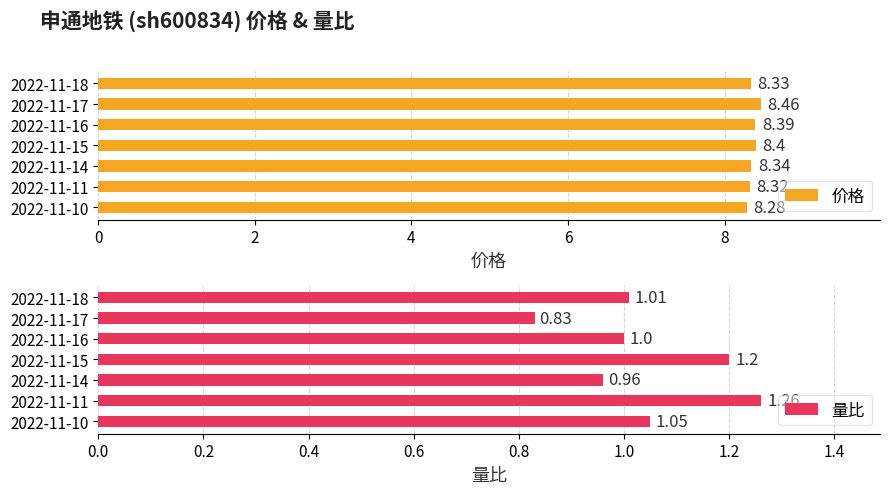

What is the difference between the maximum and minimum values in the 价格 series?

0.2